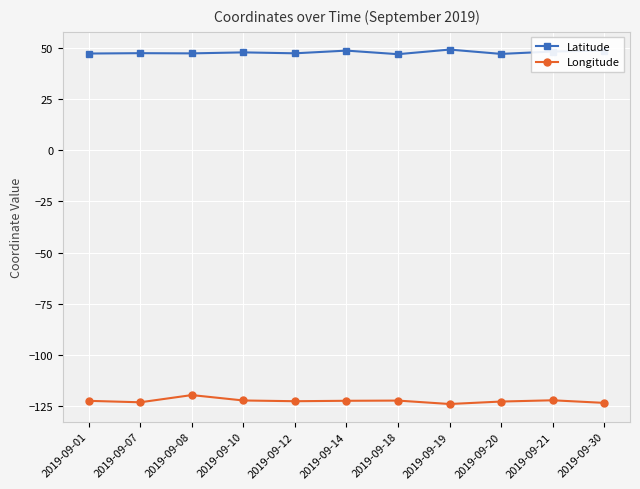

Rank the series at 2019-09-12 from highest to lowest value.

Latitude, Longitude